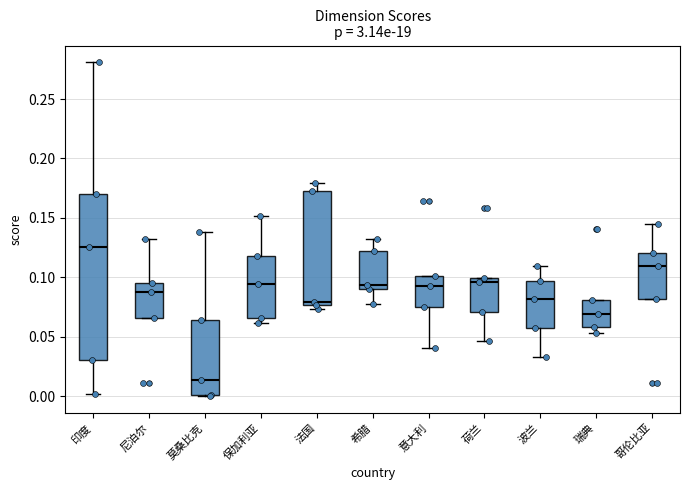

Where is the lower edge of the box for 莫桑比克 on the y-axis? The values are not printed on the chart, so give them approximately, as read against the axis.

0.000